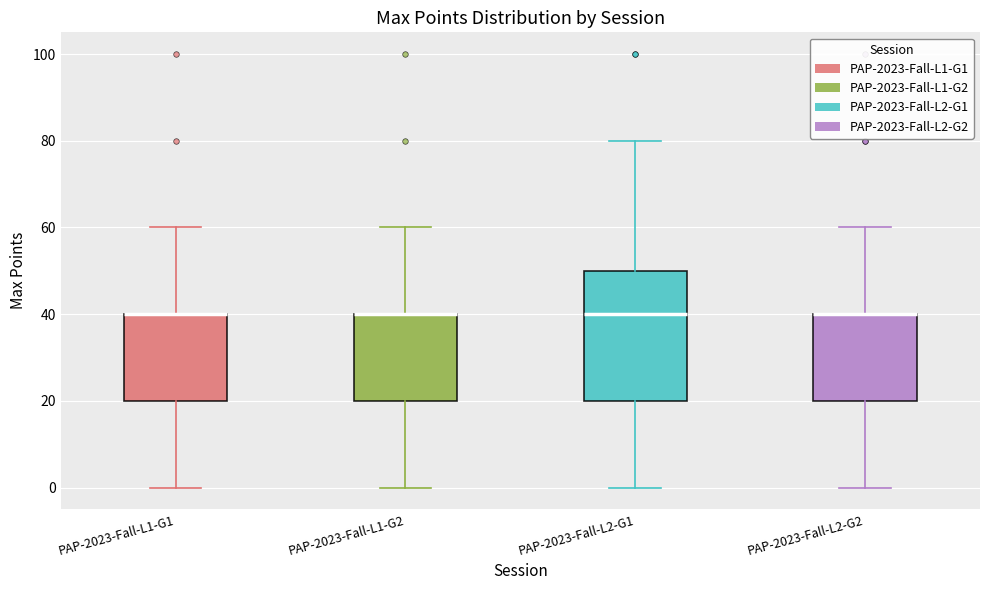

Reading left to right, transcribe this box plot: for each box, give where its median line is, the range the box spans, and where its two whiskers end, as read against the y-axis. The values are not printed on the chart, so give them approximately, as read against the axis.

PAP-2023-Fall-L1-G1: median 40 (drawn on the box's upper edge), box 20 to 40, whiskers 0 to 60
PAP-2023-Fall-L1-G2: median 40 (drawn on the box's upper edge), box 20 to 40, whiskers 0 to 60
PAP-2023-Fall-L2-G1: median 40, box 20 to 50, whiskers 0 to 80
PAP-2023-Fall-L2-G2: median 40 (drawn on the box's upper edge), box 20 to 40, whiskers 0 to 60